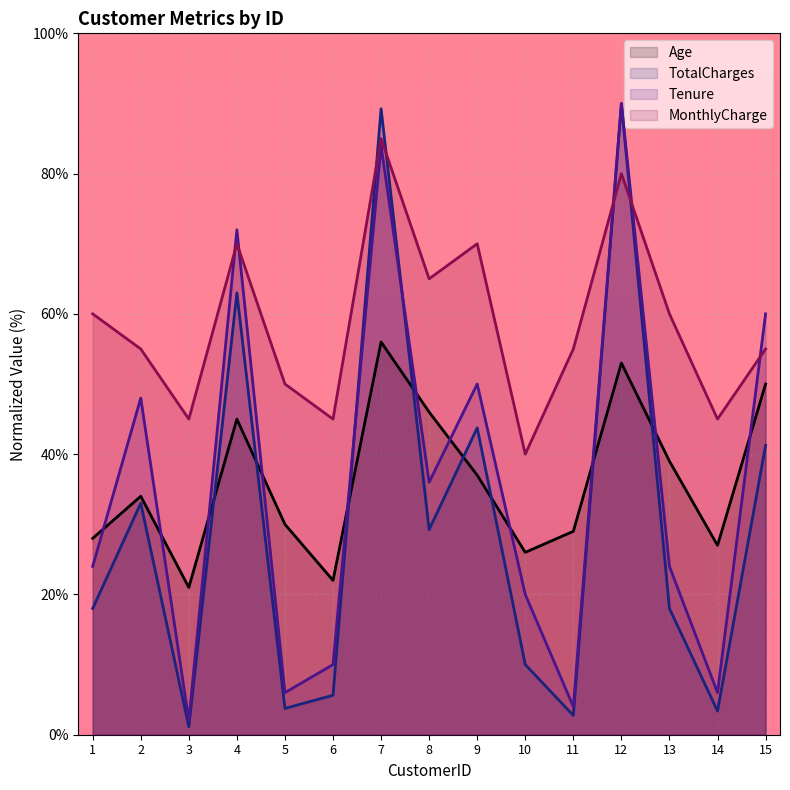

Where is Tenure nearest to the value 46?

2